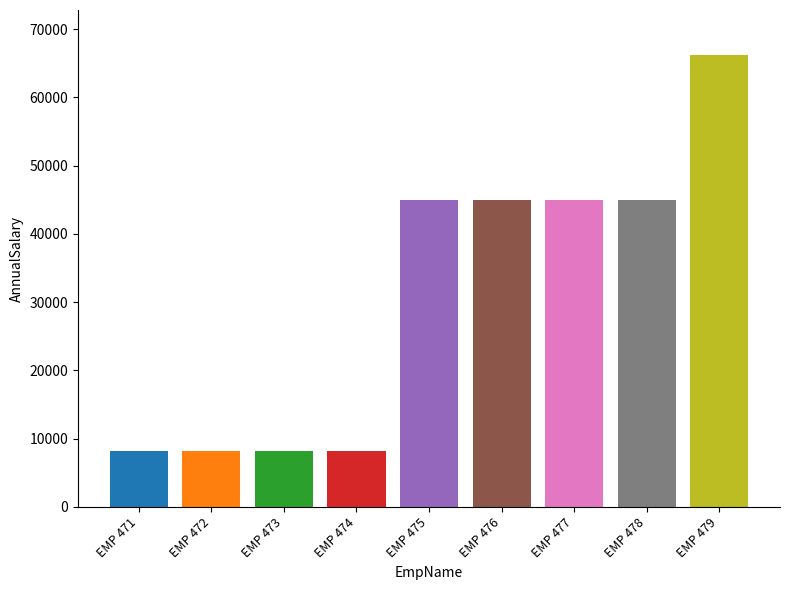

Reading left to right, what are all the values shown in this chart?

8165.0	8165.3	8171.5	8171.8	45007.0	45007.3	45013.5	45013.8	66170.0